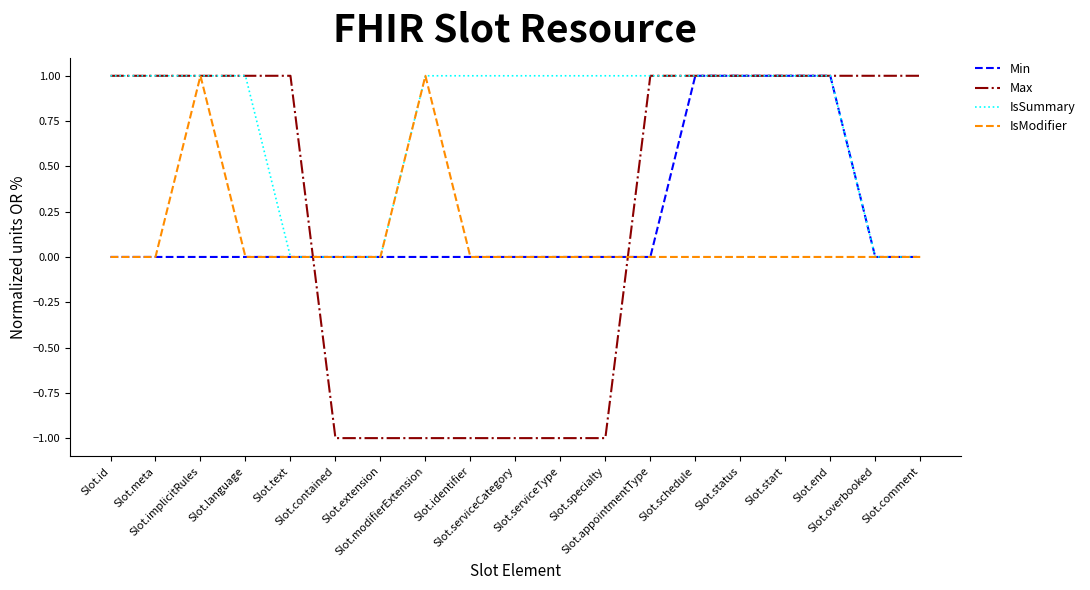

Is the value of IsModifier at Slot.implicitRules greater than the value of Max at Slot.contained?

Yes